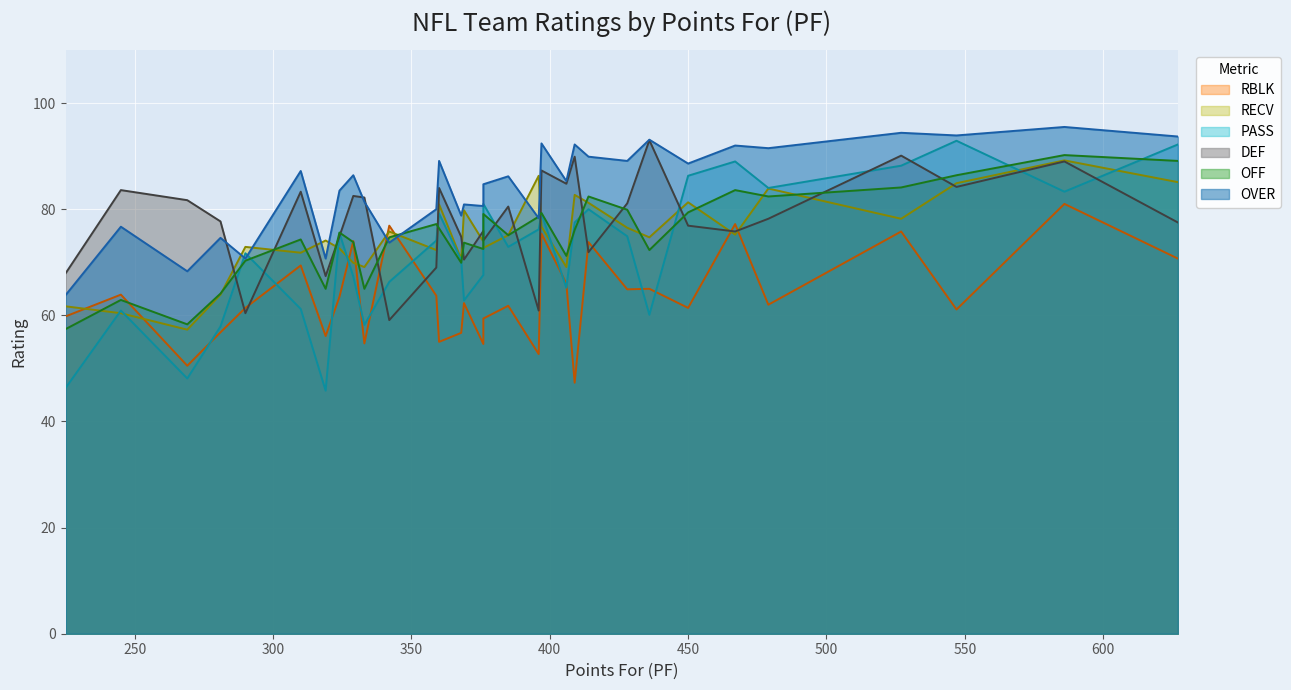

In OVER, how many points are lower than both neighbors (excluding endpoints)?

10